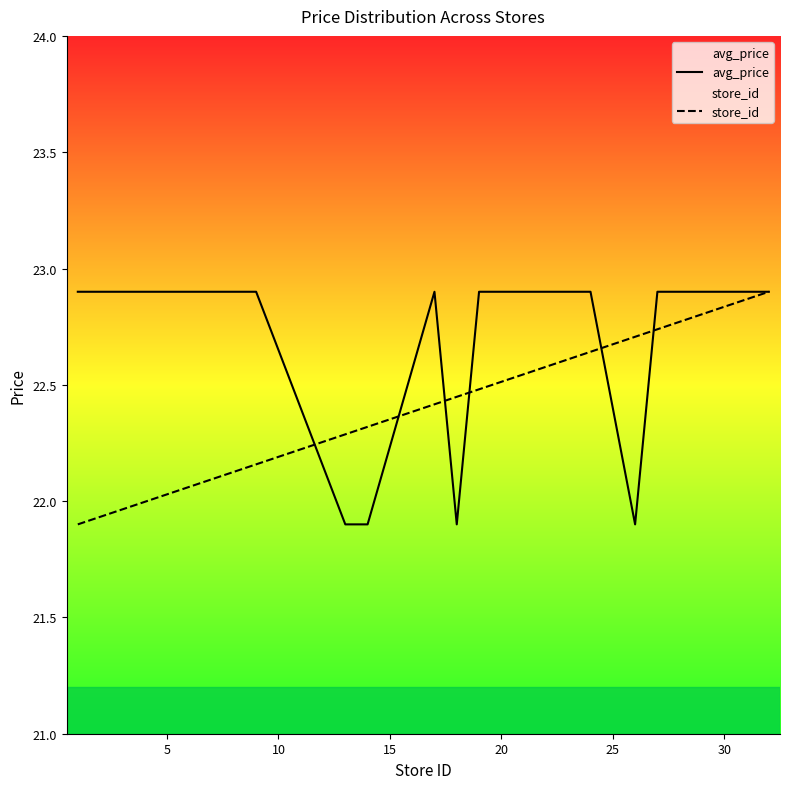

What is the greatest value displayed?

22.9